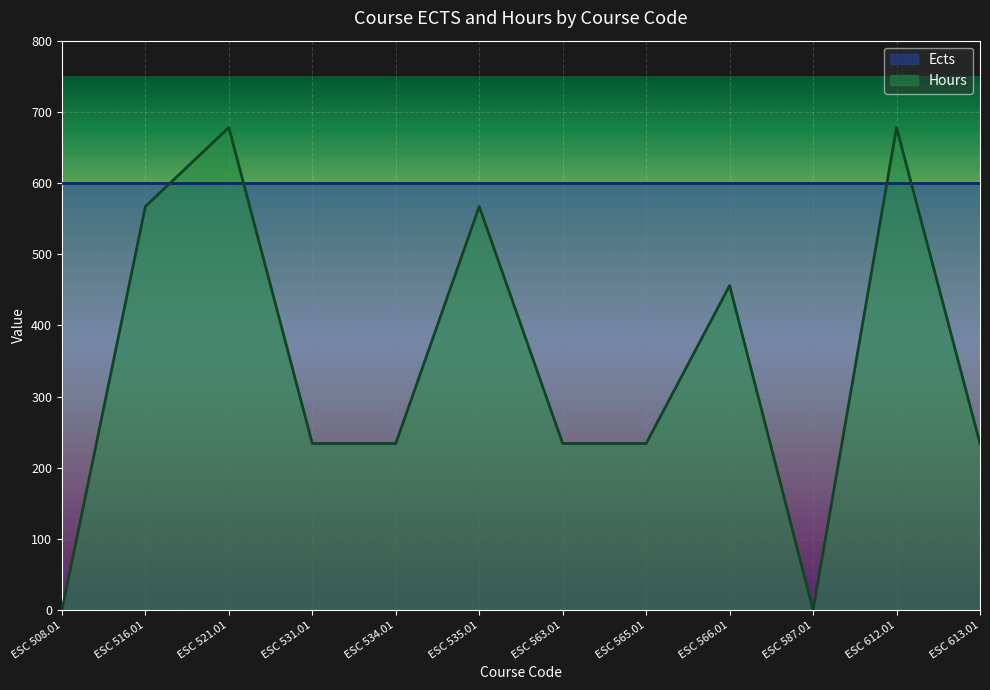

How many values exceed 234?

5